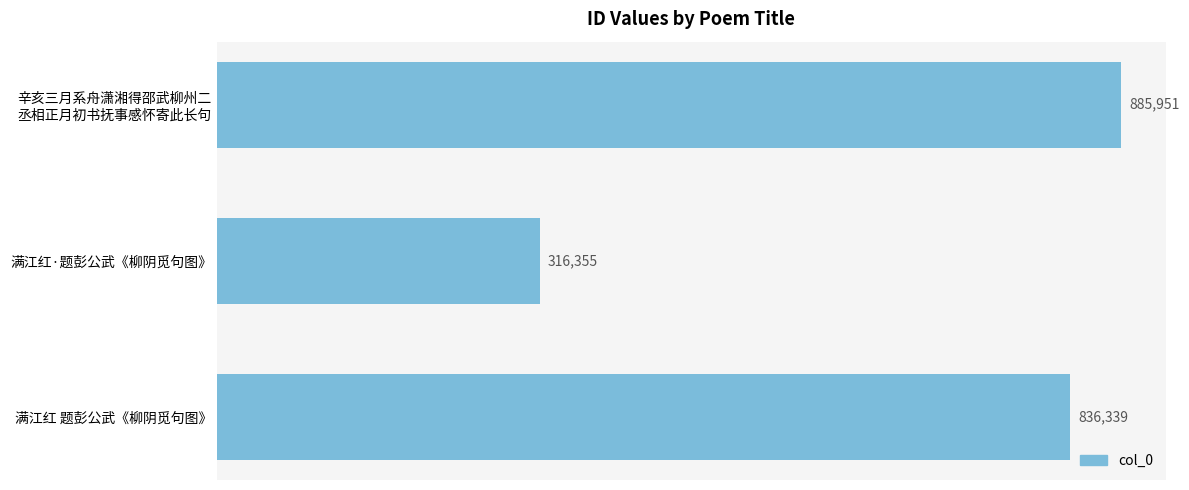

What is the difference between the second highest and minimum values?

519984